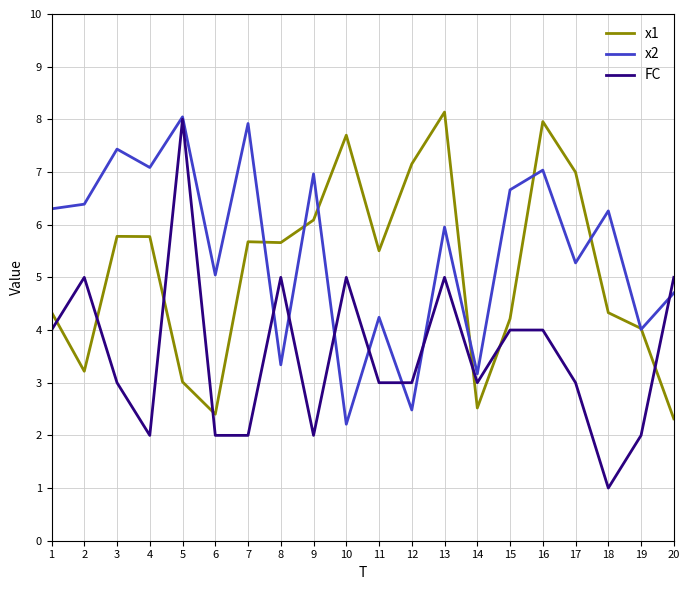

True or false: FC has more than 2 interior local peaks.

True